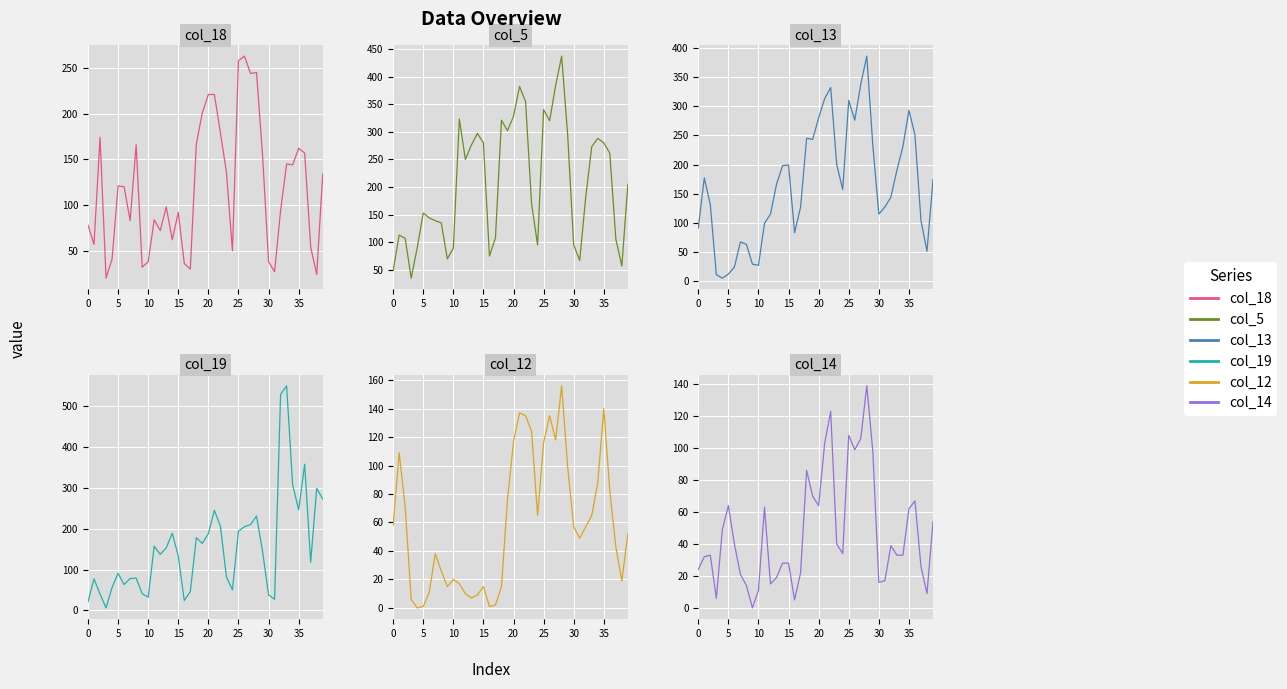

How many values in the col_13 series are below 166?

20